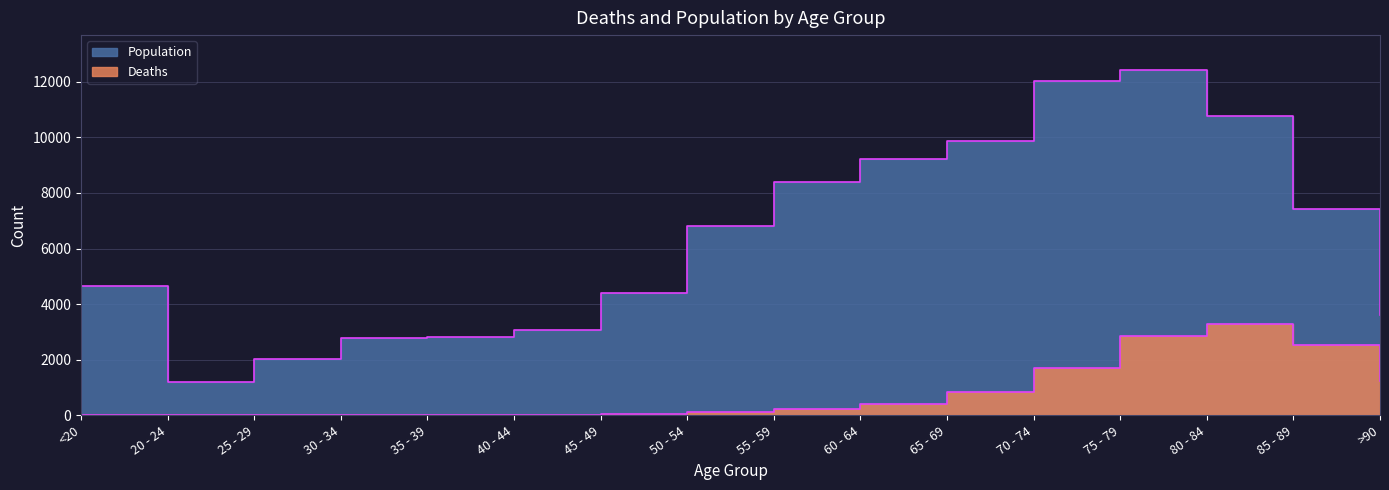

The value of Population at 40 - 44 is 720. True or false?

False